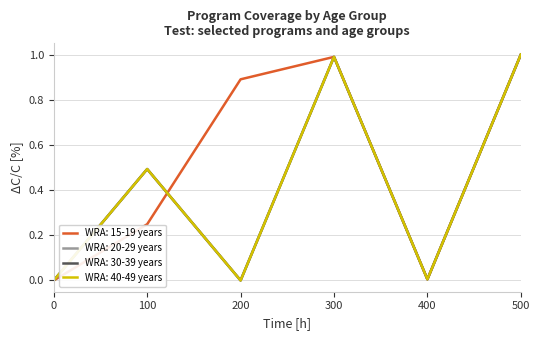

True or false: WRA: 30-39 years and WRA: 40-49 years cross at least once.

False